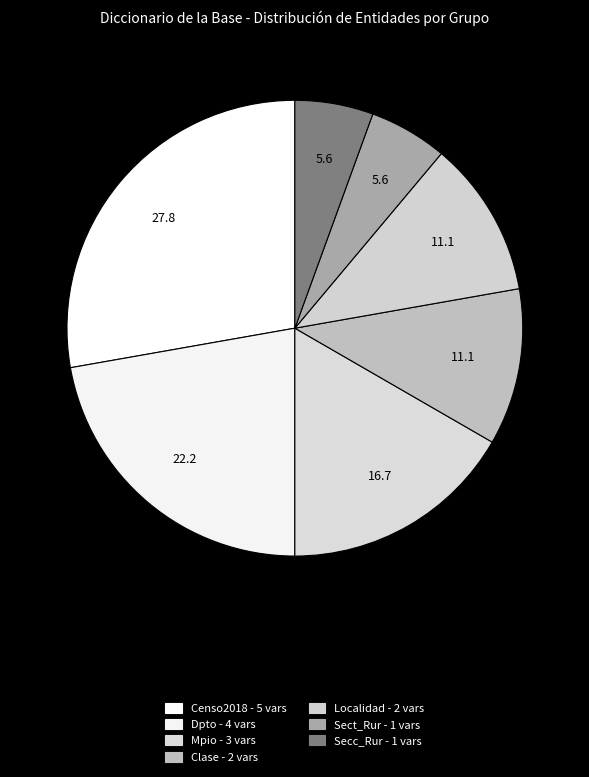

Do Secc_Rur and Dpto together represent more than half of the pie?

No